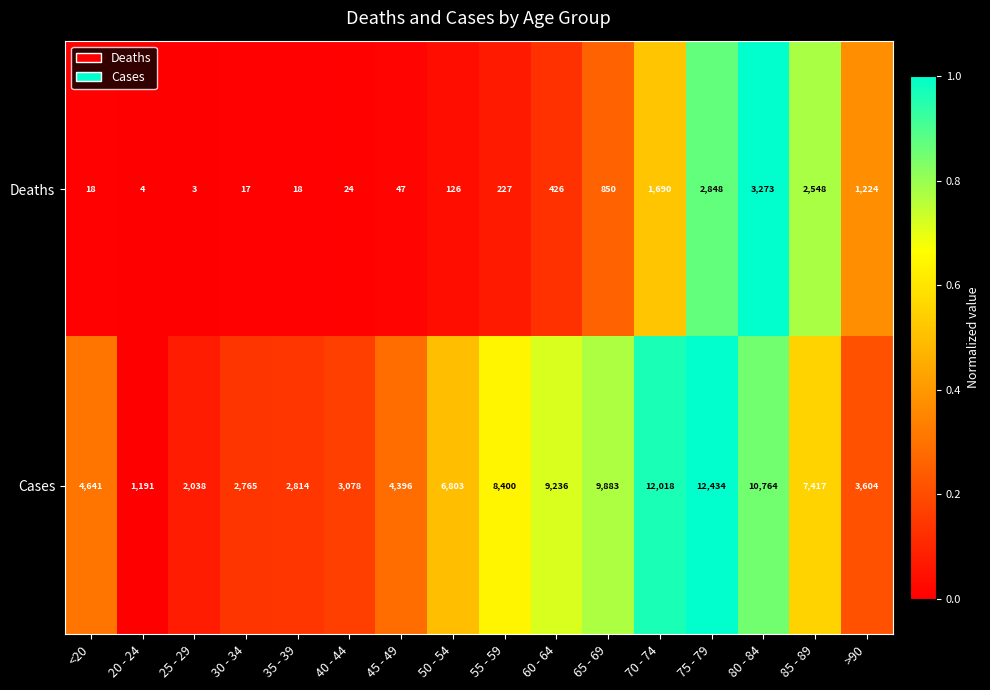

At 85 - 89, list the series in order from largest to smallest.

Cases, Deaths